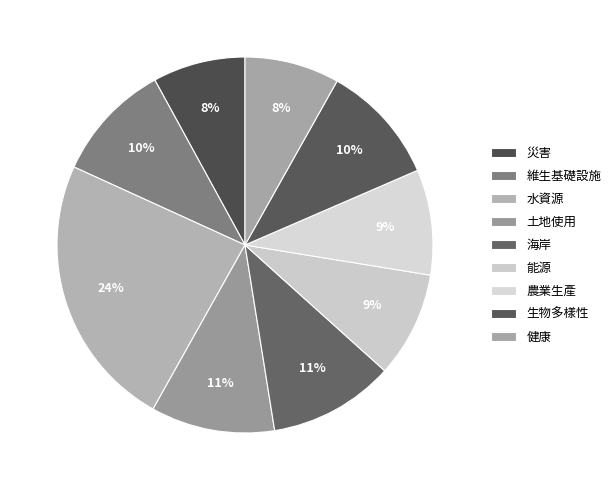

Which category has the smallest portion of the pie?

災害